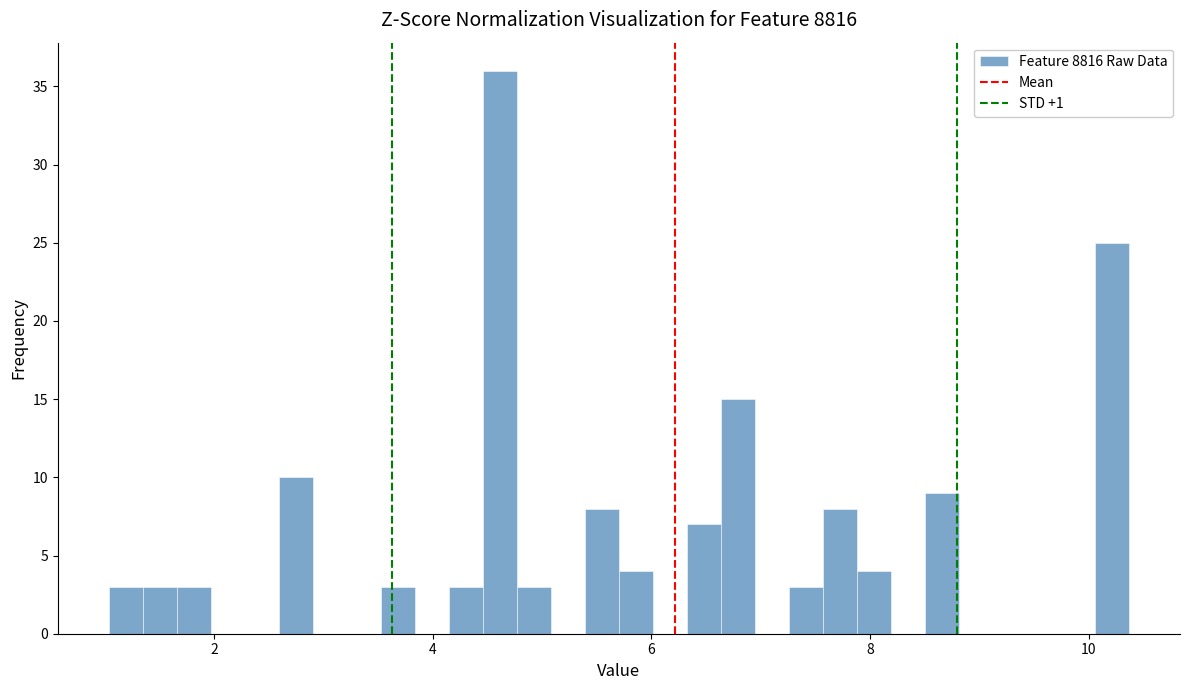

Around what value on the x-axis is the tallest bar? Give the approximate position of its centre, as read against the axis.

4.6